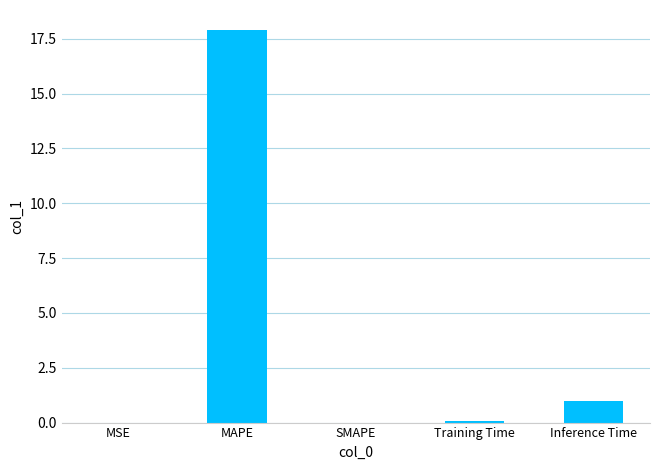

What is the sum of the values at MAPE and Training Time?

18.0